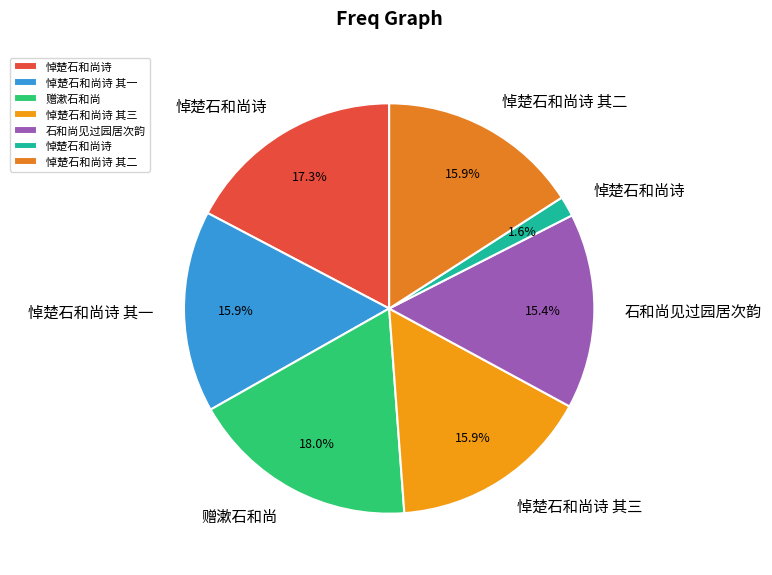

To the nearest percent, what is the average slice percentage?

14%